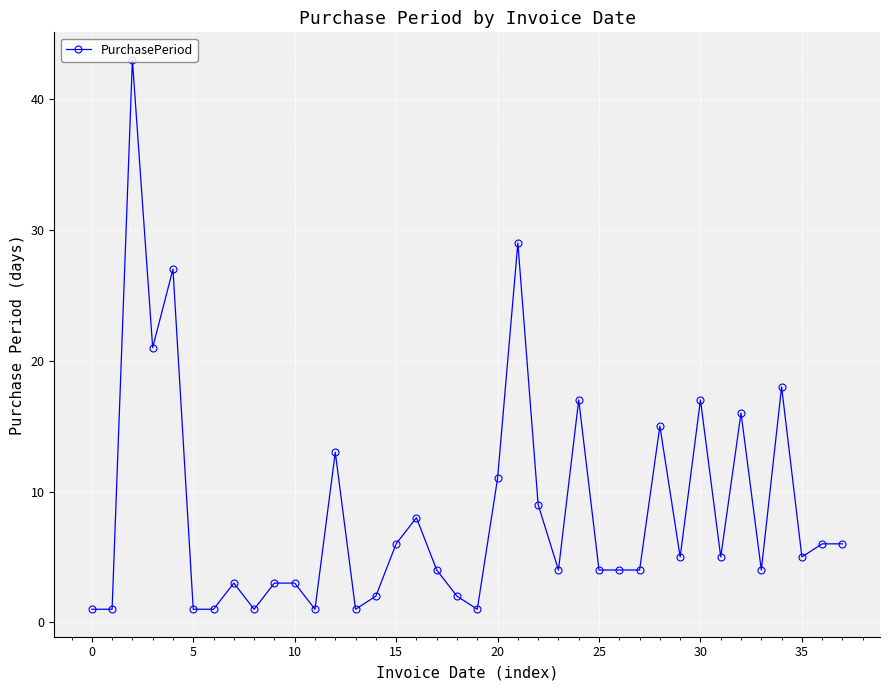

What is the value of the 34th point from the left?

4